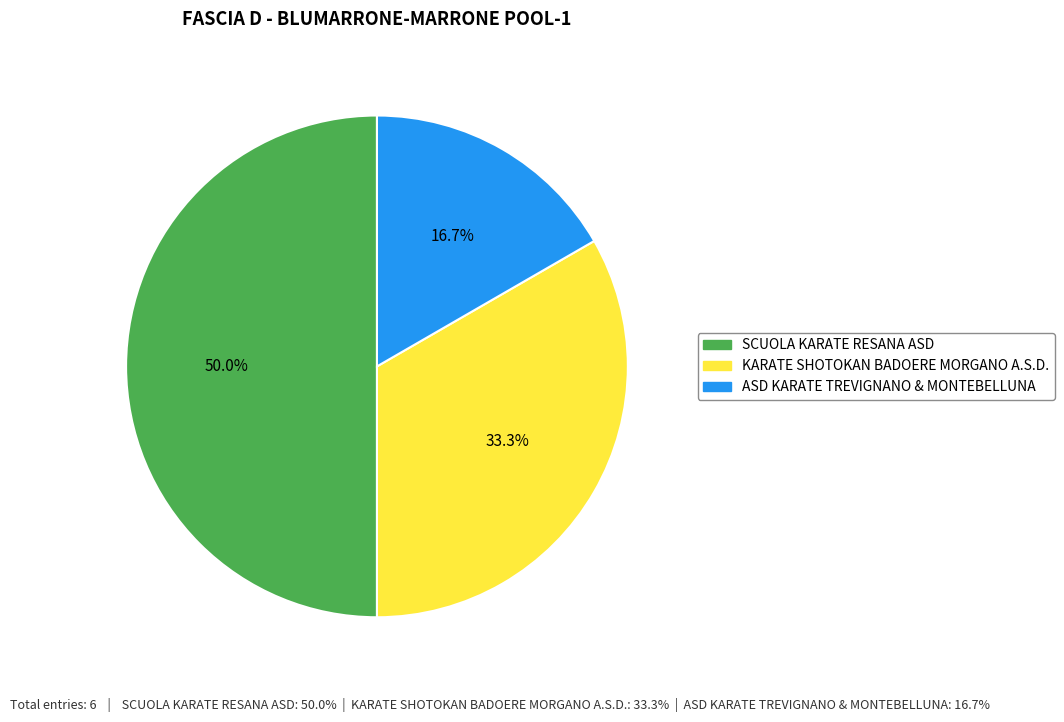

What percentage is the ASD KARATE TREVIGNANO & MONTEBELLUNA slice, to the nearest percent?

17%